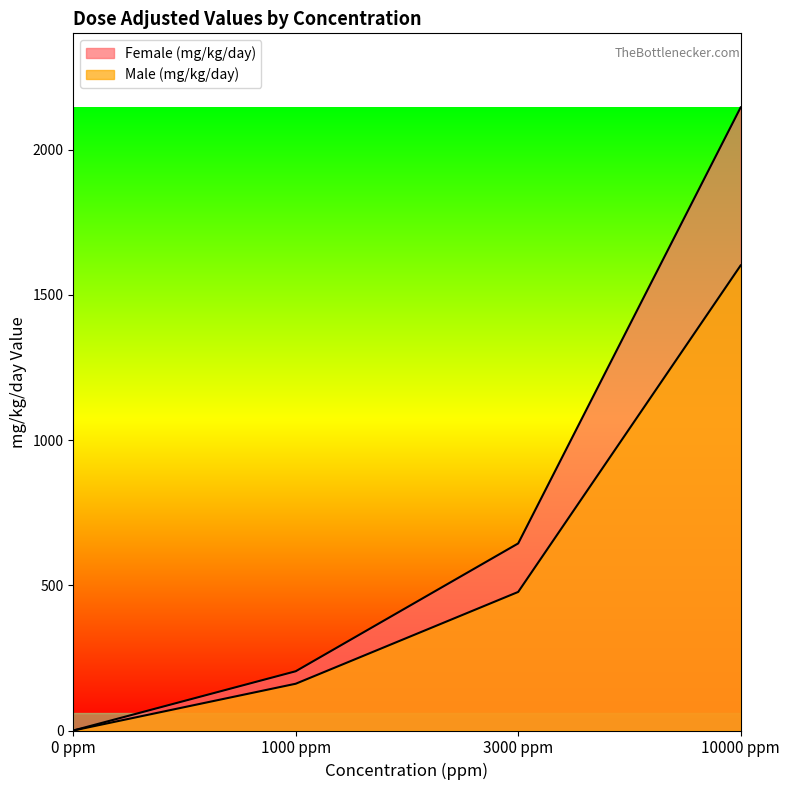

Reading left to right, extract all data points from this chart.

Female (mg/kg/day): 0	204	644	2145
Male (mg/kg/day): 0	161	477	1601